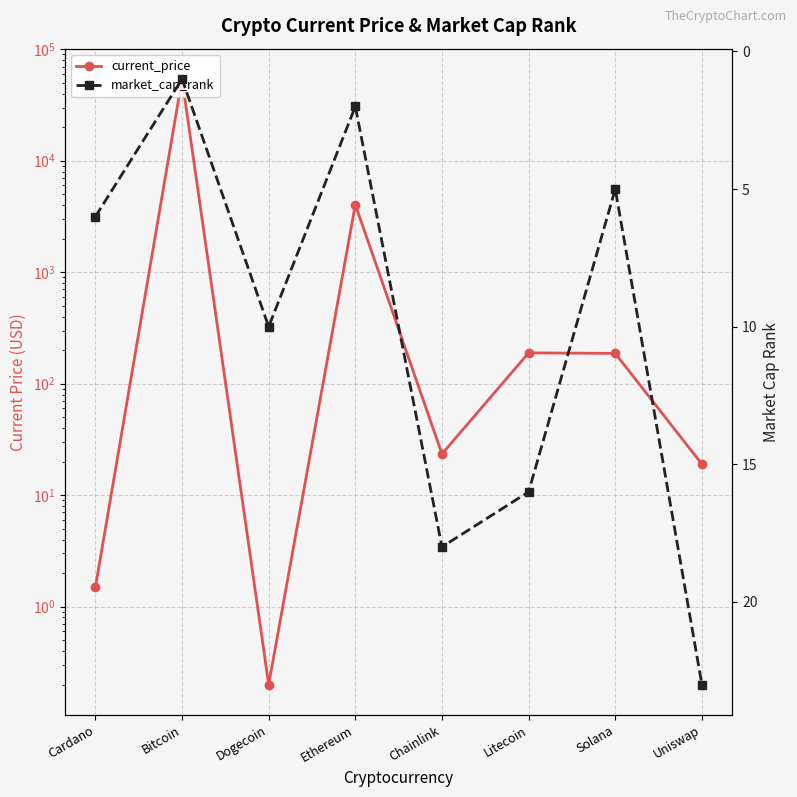

How many values in the market_cap_rank series exceed 10?

3